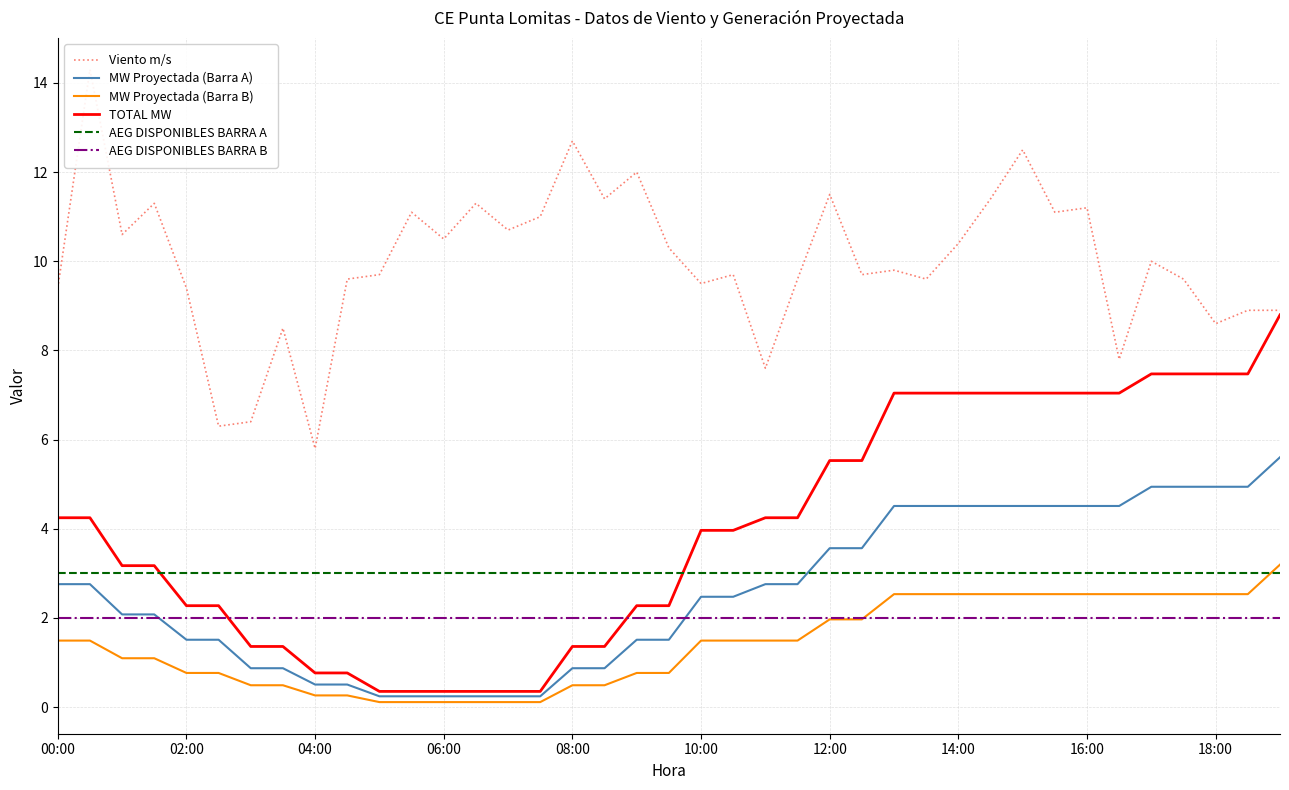

Between 21 and 33, which series saw the biggest shift?

TOTAL MW